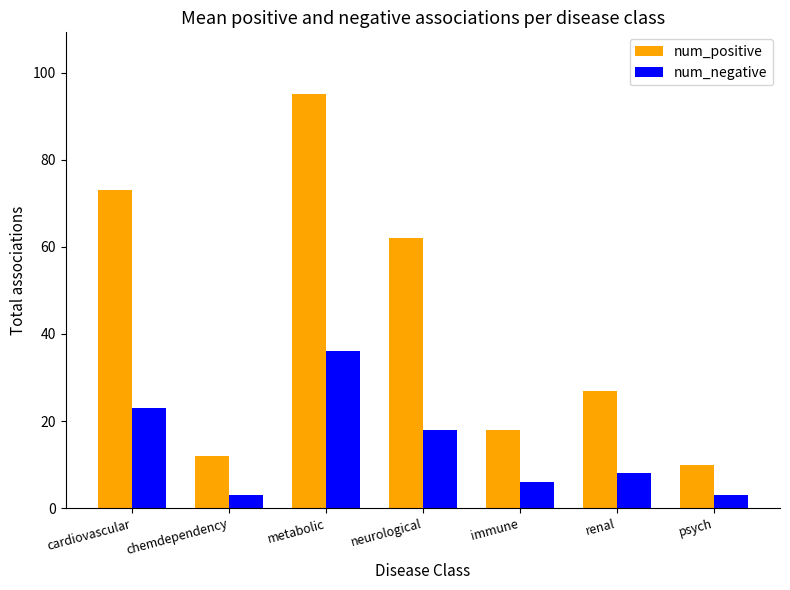

At how many categories does at least one series exceed 75?

1